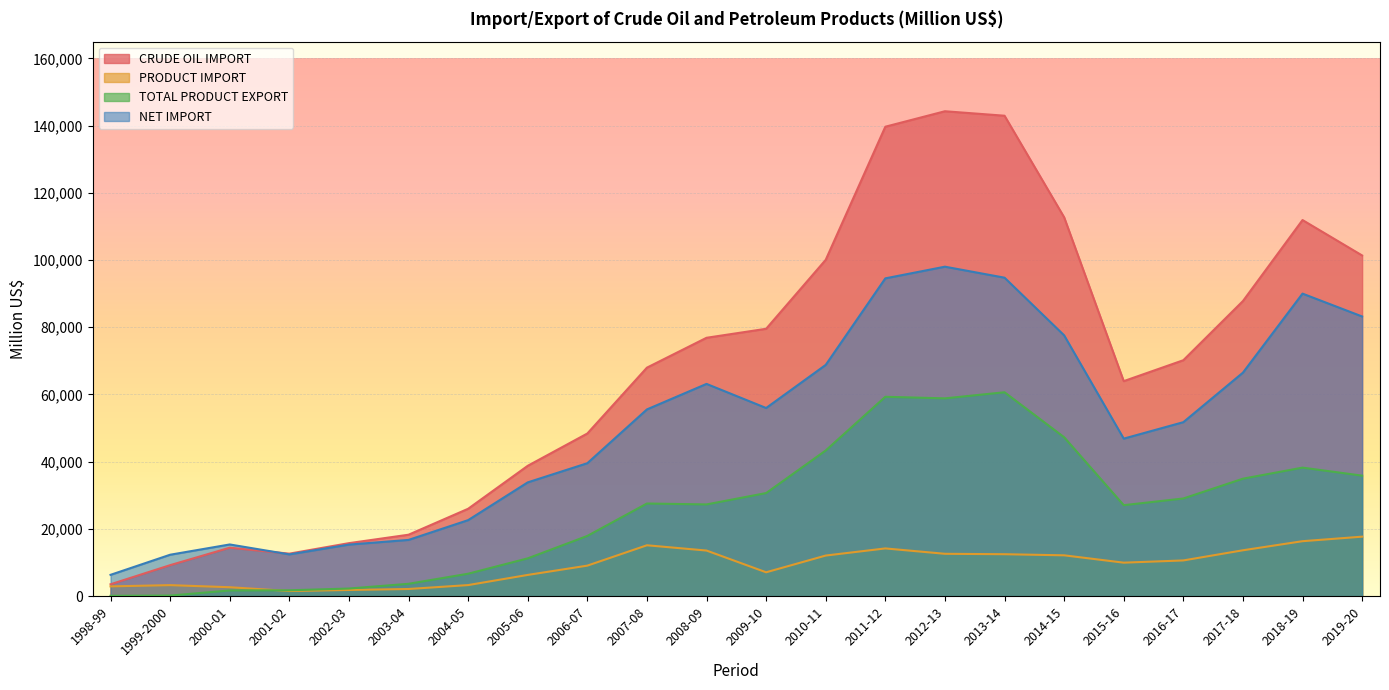

Reading left to right, list all the values displayed in this chart.

CRUDE OIL IMPORT: 1998-99=3518.0	1999-2000=9210.0	2000-01=14403.0	2001-02=12635.0	2002-03=15759.0	2003-04=18268.0	2004-05=25990.0	2005-06=38776.0	2006-07=48389.0	2007-08=67988.0	2008-09=76876.0	2009-10=79553.0	2010-11=100080.0	2011-12=139689.9	2012-13=144293.1	2013-14=142961.6	2014-15=112743.6	2015-16=63972.4	2016-17=70196.1	2017-18=87803.1	2018-19=111914.7	2019-20=101376.2
PRODUCT IMPORT: 1998-99=2895.0	1999-2000=3264.0	2000-01=2642.0	2001-02=1511.0	2002-03=1822.0	2003-04=2114.0	2004-05=3278.0	2005-06=6302.0	2006-07=9068.0	2007-08=15126.0	2008-09=13557.0	2009-10=7087.6	2010-11=12068.3	2011-12=14188.8	2012-13=12590.0	2013-14=12465.8	2014-15=12138.0	2015-16=9952.1	2016-17=10613.8	2017-18=13637.0	2018-19=16340.8	2019-20=17688.7
TOTAL PRODUCT EXPORT: 1998-99=86.0	1999-2000=161.0	2000-01=1676.0	2001-02=1731.0	2002-03=2251.0	2003-04=3661.0	2004-05=6660.0	2005-06=11233.1	2006-07=17907.1	2007-08=27556.0	2008-09=27281.9	2009-10=30663.0	2010-11=43339.9	2011-12=59318.9	2012-13=58848.4	2013-14=60664.4	2014-15=47276.6	2015-16=27059.3	2016-17=29049.4	2017-18=34939.8	2018-19=38235.6	2019-20=35847.9
NET IMPORT: 1998-99=6327.0	1999-2000=12313.0	2000-01=15369.0	2001-02=12415.0	2002-03=15330.0	2003-04=16721.0	2004-05=22608.0	2005-06=33844.9	2006-07=39549.9	2007-08=55558.0	2008-09=63151.1	2009-10=55977.6	2010-11=68808.4	2011-12=94559.8	2012-13=98034.7	2013-14=94763.0	2014-15=77605.0	2015-16=46865.1	2016-17=51760.5	2017-18=66500.3	2018-19=90019.8	2019-20=83216.9